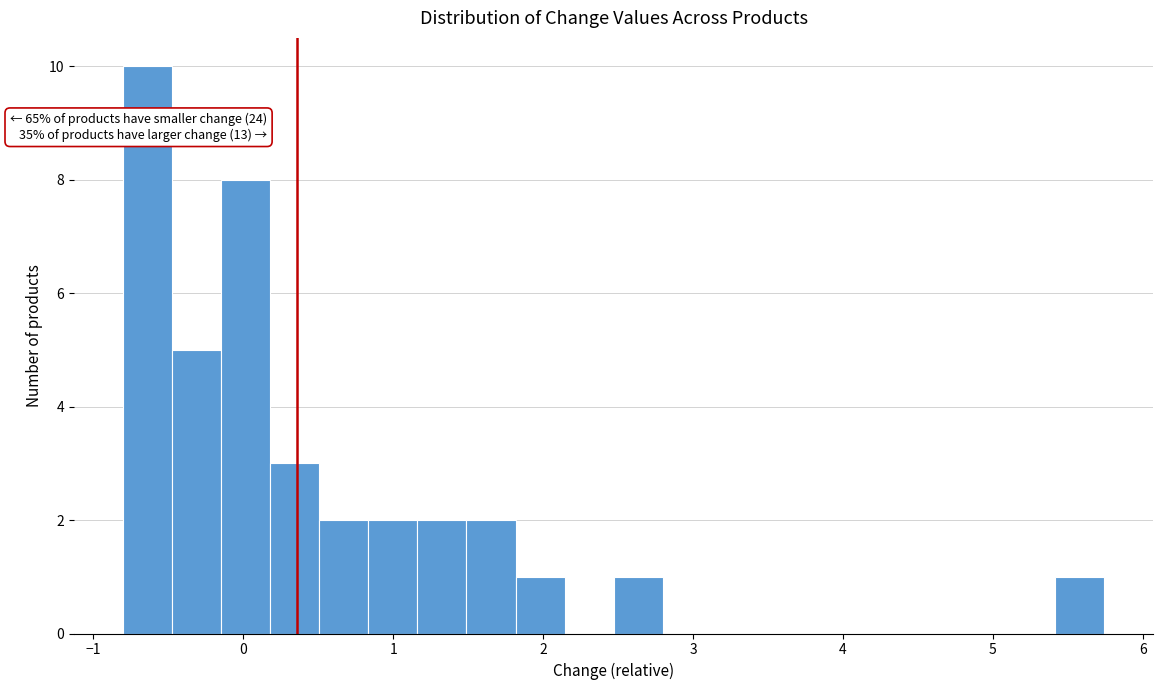

Read against the x-axis, roughly where is the centre of the tallest bar?

-0.6